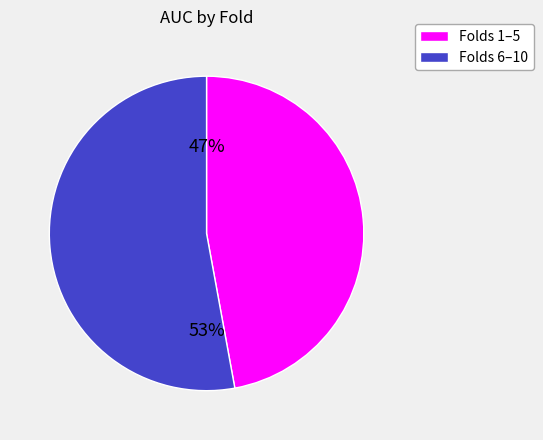

Is there a majority slice in this chart?

Yes